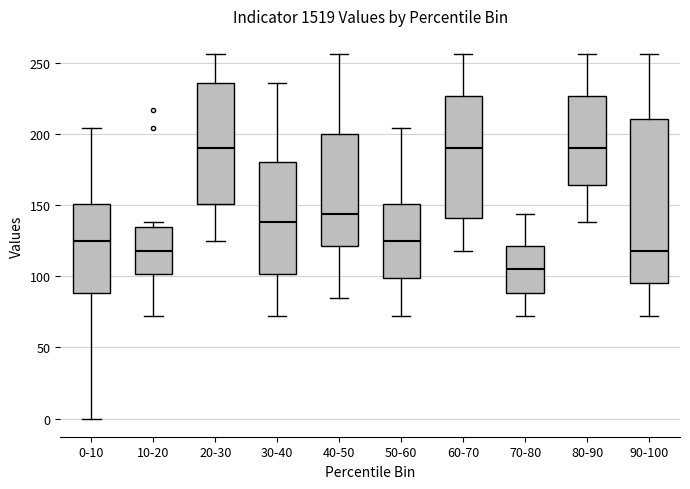

Where does the lower whisker of the box for 50-60 end on the y-axis? The values are not printed on the chart, so give them approximately, as read against the axis.

70